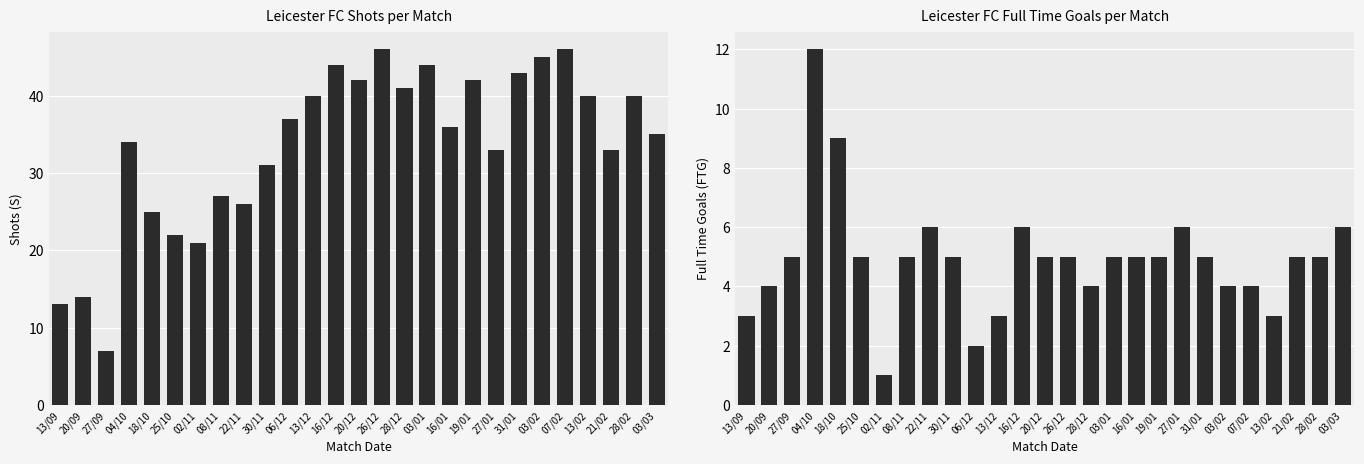

List the labels in order of FTG value, largest first.

04/10, 18/10, 22/11, 16/12, 27/01, 03/03, 27/09, 25/10, 08/11, 30/11, 20/12, 26/12, 03/01, 16/01, 19/01, 31/01, 21/02, 28/02, 20/09, 28/12, 03/02, 07/02, 13/09, 13/12, 13/02, 06/12, 02/11